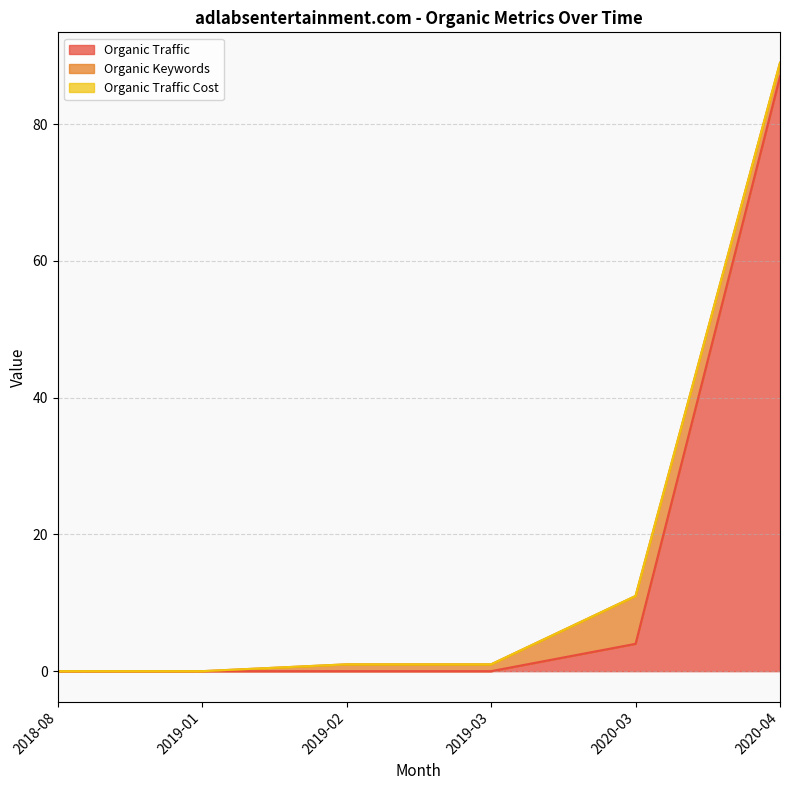

What is the total value across all series at 2020-04?

89